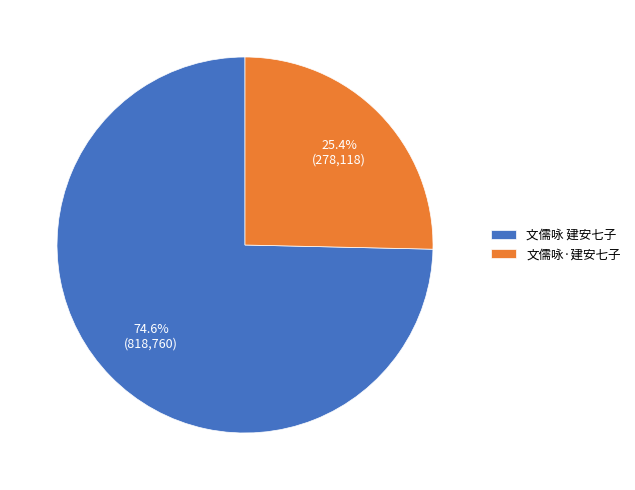

Is there any slice that represents more than half of the pie?

Yes